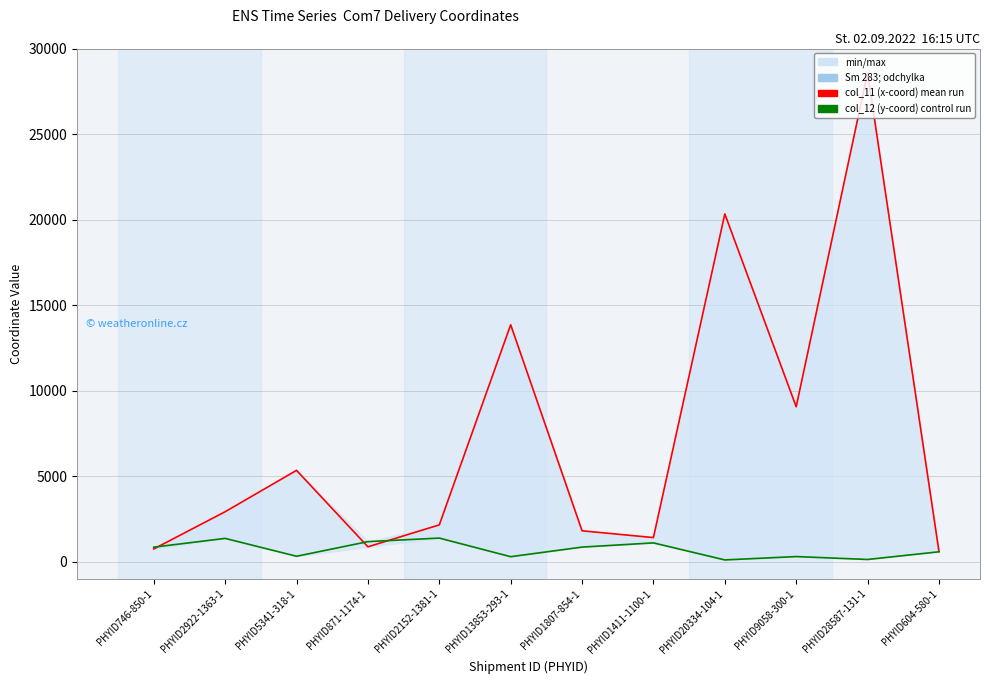

Which series has the largest total across all categories?

col_11 (x-coord) mean run